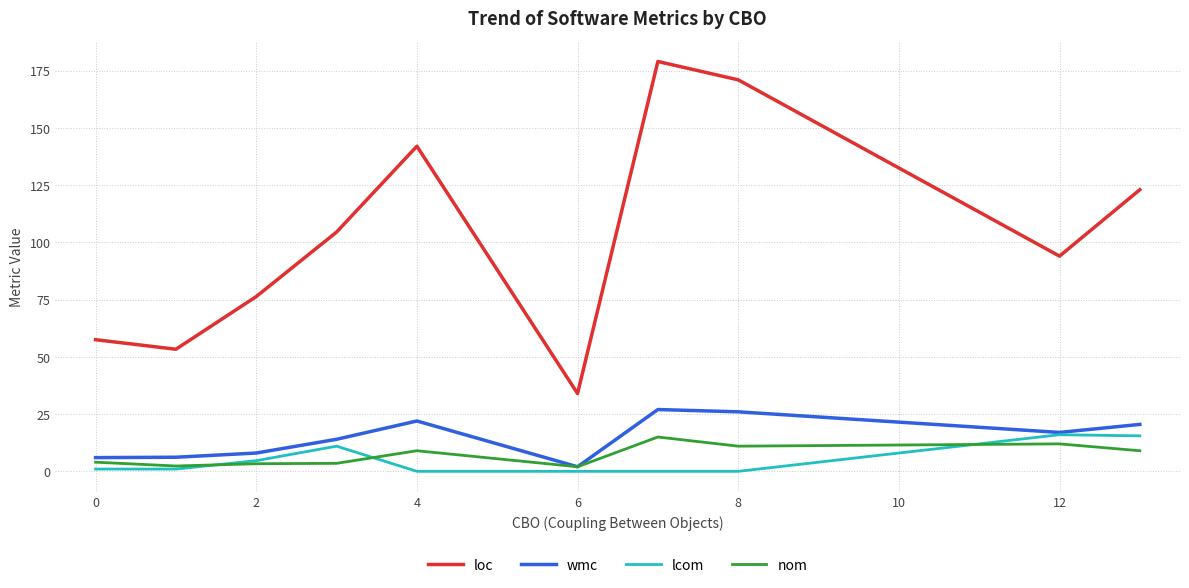

Which series has the widest spread of values?

loc